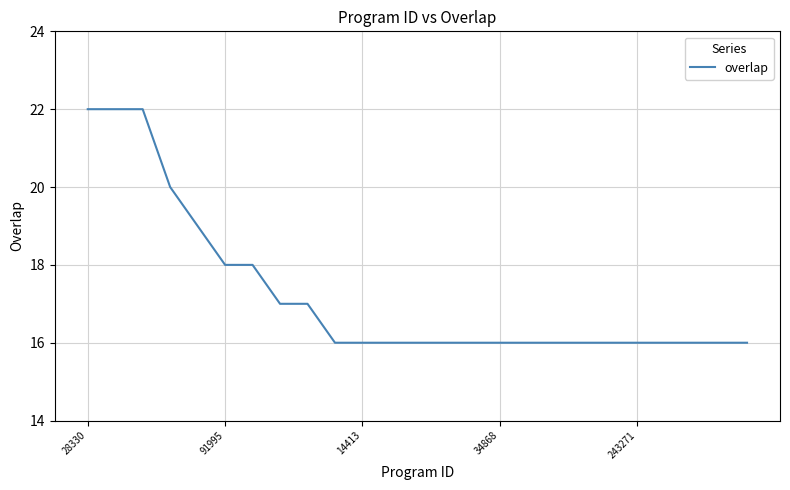

What is the greatest value displayed?

22